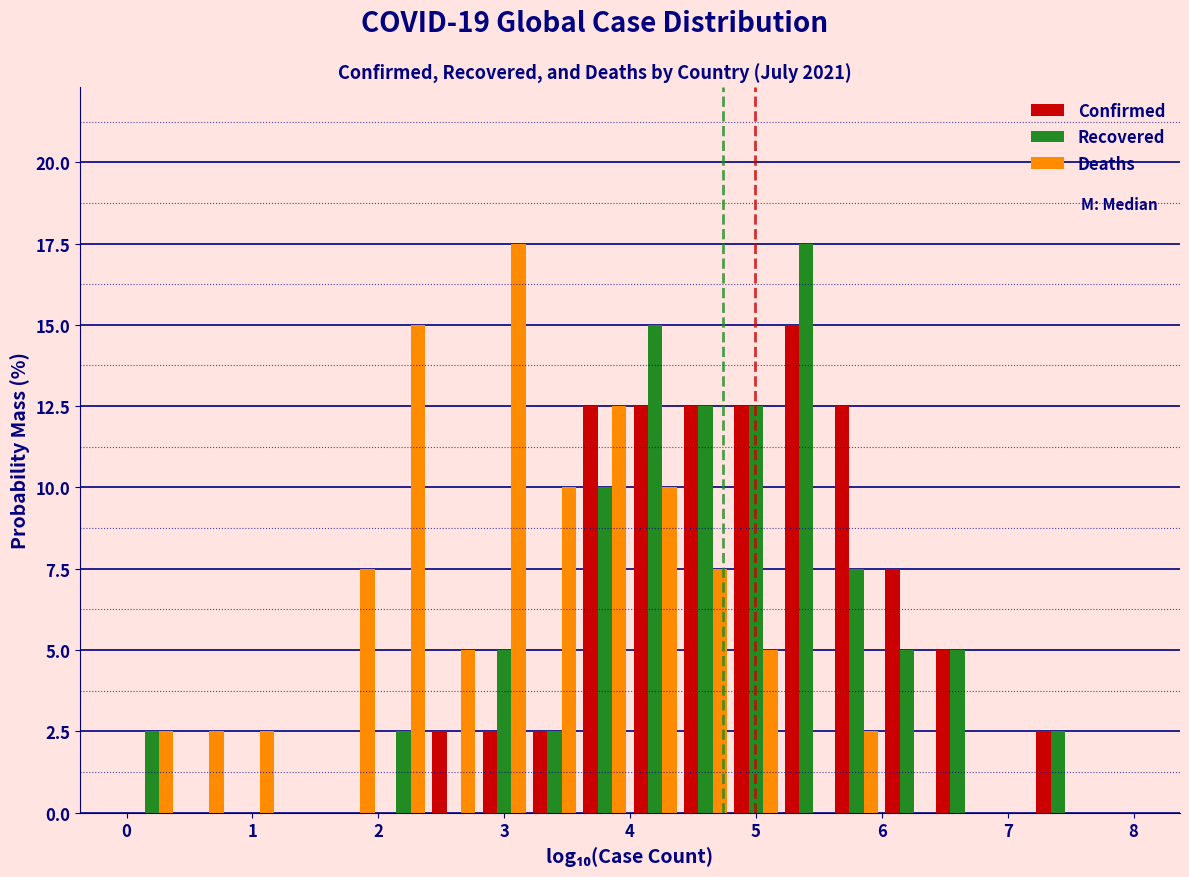

Reading left to right, list every range on the x-axis with the height of the bar of each series over it. The values are not printed on the chart, so give them approximately, as read against the axis.

0.0 to 0.4: Confirmed=0	Recovered=2.5	Deaths=2.5
0.4 to 0.8: Confirmed=0	Recovered=0	Deaths=2.5
0.8 to 1.2: Confirmed=0	Recovered=0	Deaths=2.5
1.2 to 1.6: Confirmed=0	Recovered=0	Deaths=0
1.6 to 2.0: Confirmed=0	Recovered=0	Deaths=7.5
2.0 to 2.4: Confirmed=0	Recovered=2.5	Deaths=15.0
2.4 to 2.8: Confirmed=2.5	Recovered=0	Deaths=5.0
2.8 to 3.2: Confirmed=2.5	Recovered=5.0	Deaths=17.5
3.2 to 3.6: Confirmed=2.5	Recovered=2.5	Deaths=10.0
3.6 to 4.0: Confirmed=12.5	Recovered=10.0	Deaths=12.5
4.0 to 4.4: Confirmed=12.5	Recovered=15.0	Deaths=10.0
4.4 to 4.8: Confirmed=12.5	Recovered=12.5	Deaths=7.5
4.8 to 5.2: Confirmed=12.5	Recovered=12.5	Deaths=5.0
5.2 to 5.6: Confirmed=15.0	Recovered=17.5	Deaths=0
5.6 to 6.0: Confirmed=12.5	Recovered=7.5	Deaths=2.5
6.0 to 6.4: Confirmed=7.5	Recovered=5.0	Deaths=0
6.4 to 6.8: Confirmed=5.0	Recovered=5.0	Deaths=0
6.8 to 7.2: Confirmed=0	Recovered=0	Deaths=0
7.2 to 7.6: Confirmed=2.5	Recovered=2.5	Deaths=0
7.6 to 8.0: Confirmed=0	Recovered=0	Deaths=0